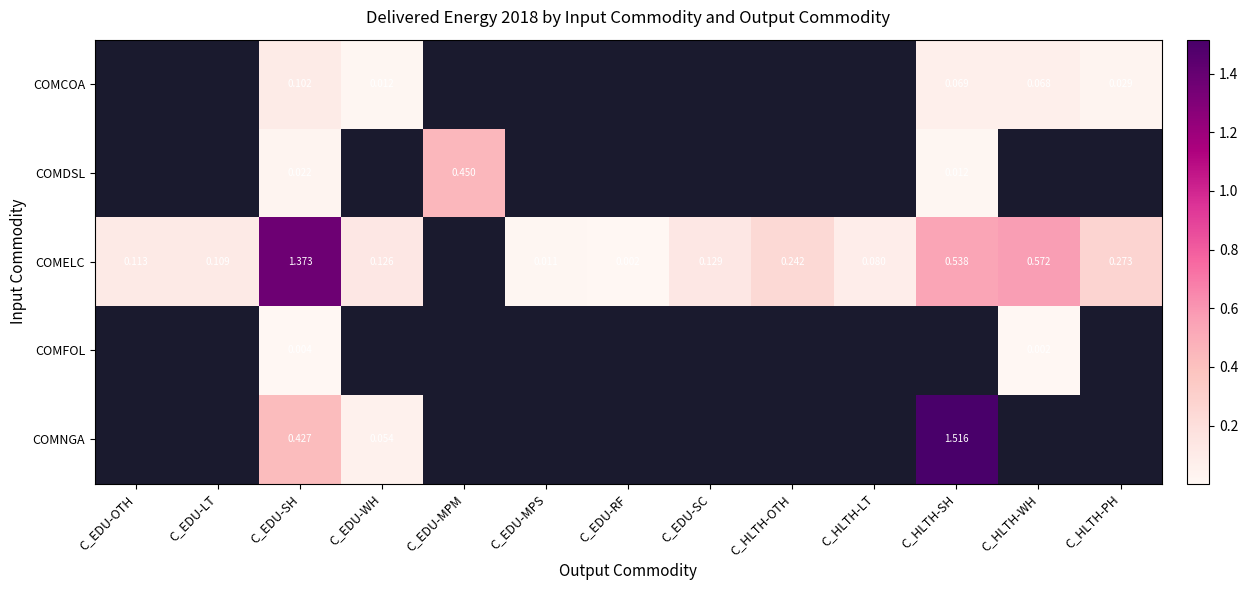

At which category does the chart reach its minimum across all series?

C_EDU-RF